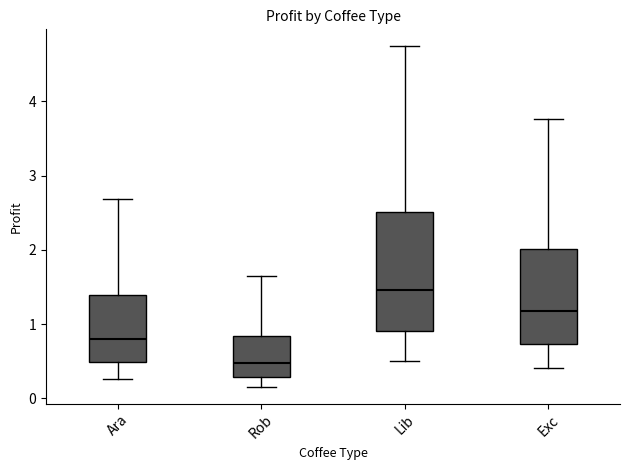

Reading left to right, transcribe this box plot: for each box, give where its median line is, the range the box spans, and where its two whiskers end, as read against the y-axis. The values are not printed on the chart, so give them approximately, as read against the axis.

Ara: median 0.8, box 0.5 to 1.4, whiskers 0.3 to 2.7
Rob: median 0.5, box 0.3 to 0.8, whiskers 0.2 to 1.6
Lib: median 1.5, box 0.9 to 2.5, whiskers 0.5 to 4.7
Exc: median 1.2, box 0.7 to 2.0, whiskers 0.4 to 3.8